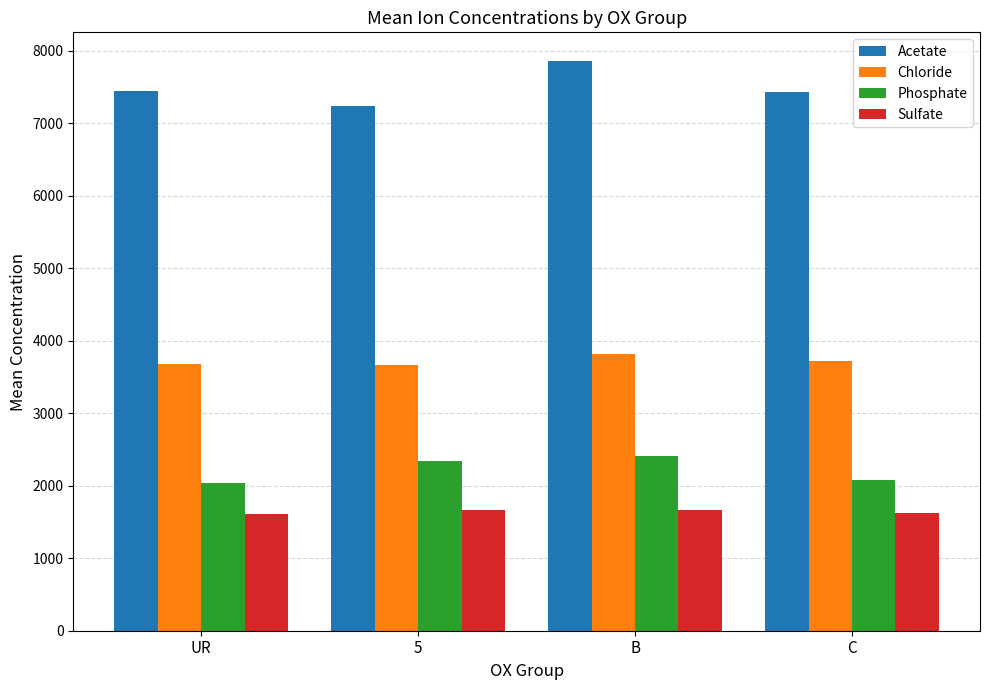

Is it true that Phosphate equals 3689.4 at B?

False